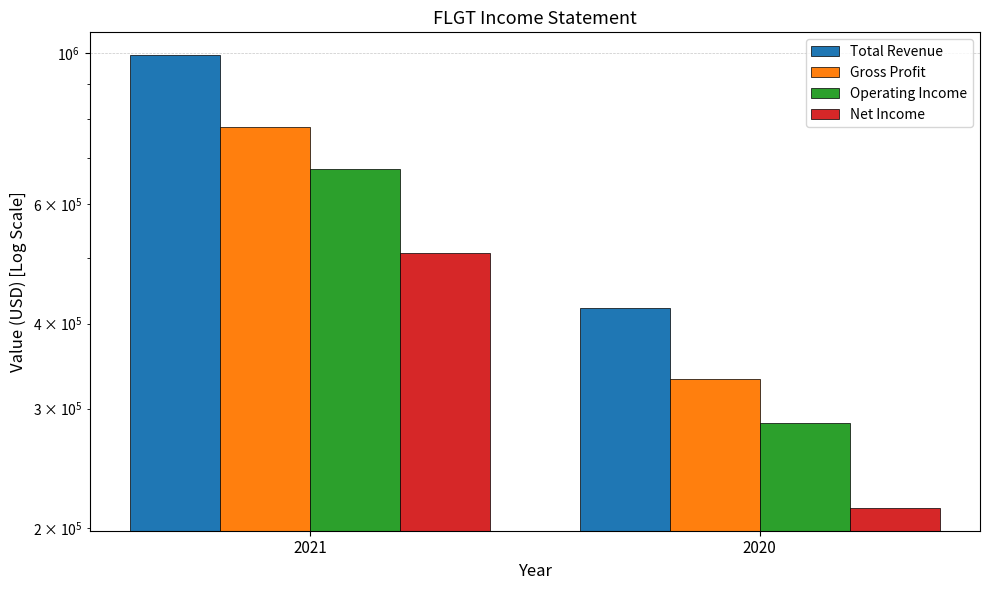

What is the minimum value for Gross Profit?

331900